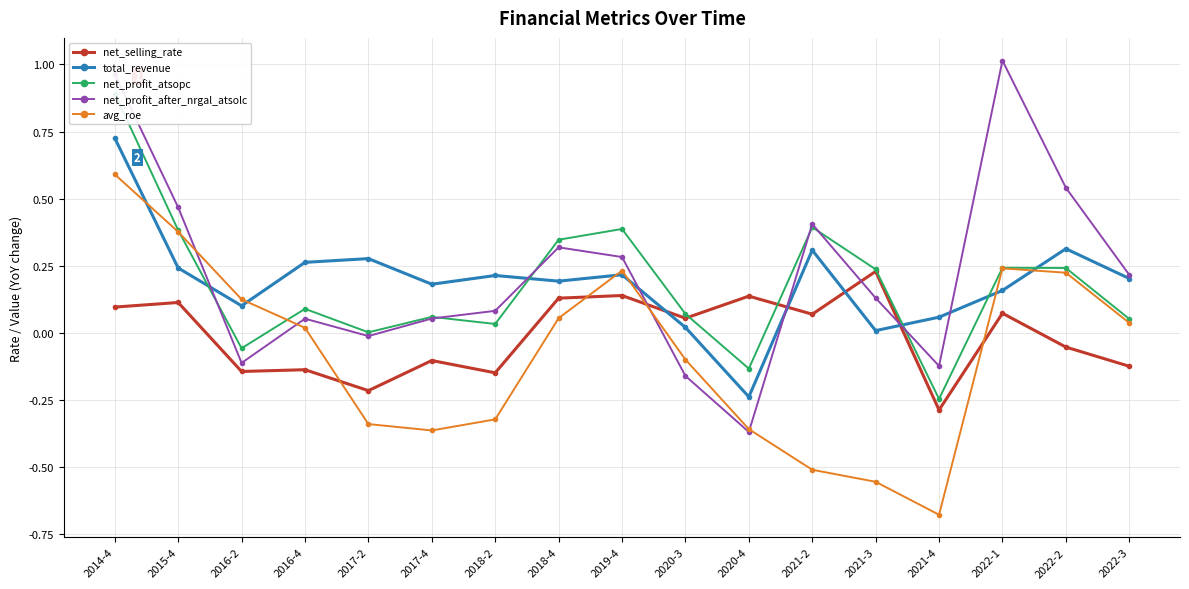

How many negative values does the net_selling_rate series have?

8